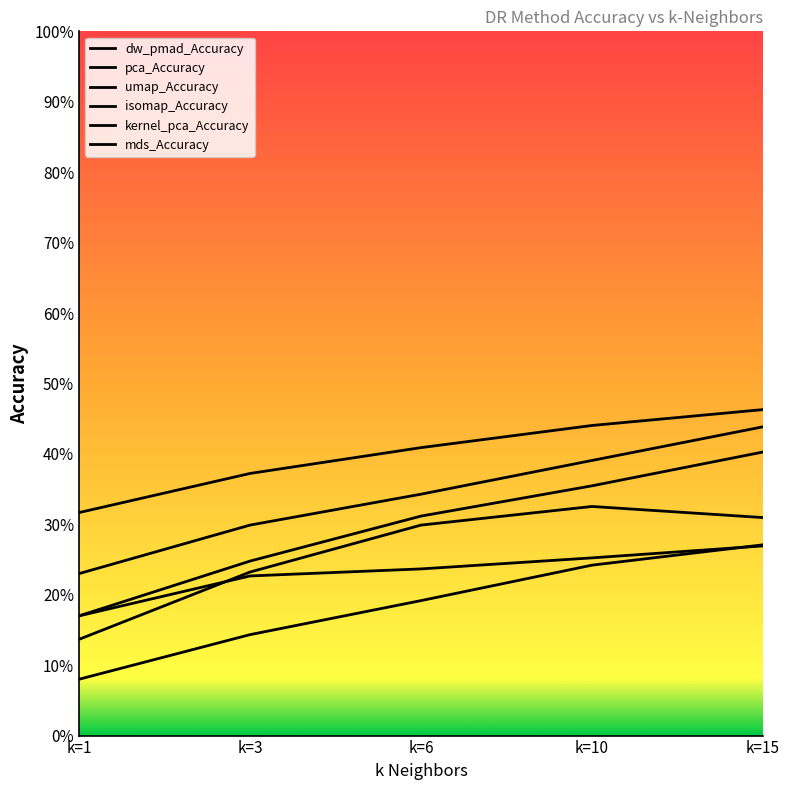

What is the total value across all series at k=3?

1.5